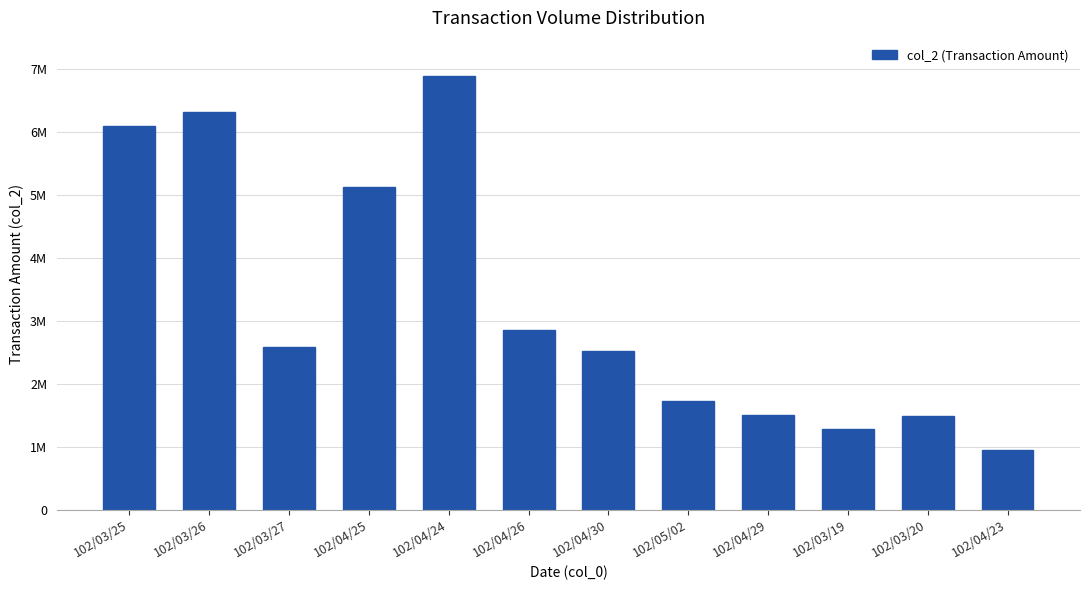

Rank the categories by value from lowest to highest.

102/04/23, 102/03/19, 102/03/20, 102/04/29, 102/05/02, 102/04/30, 102/03/27, 102/04/26, 102/04/25, 102/03/25, 102/03/26, 102/04/24